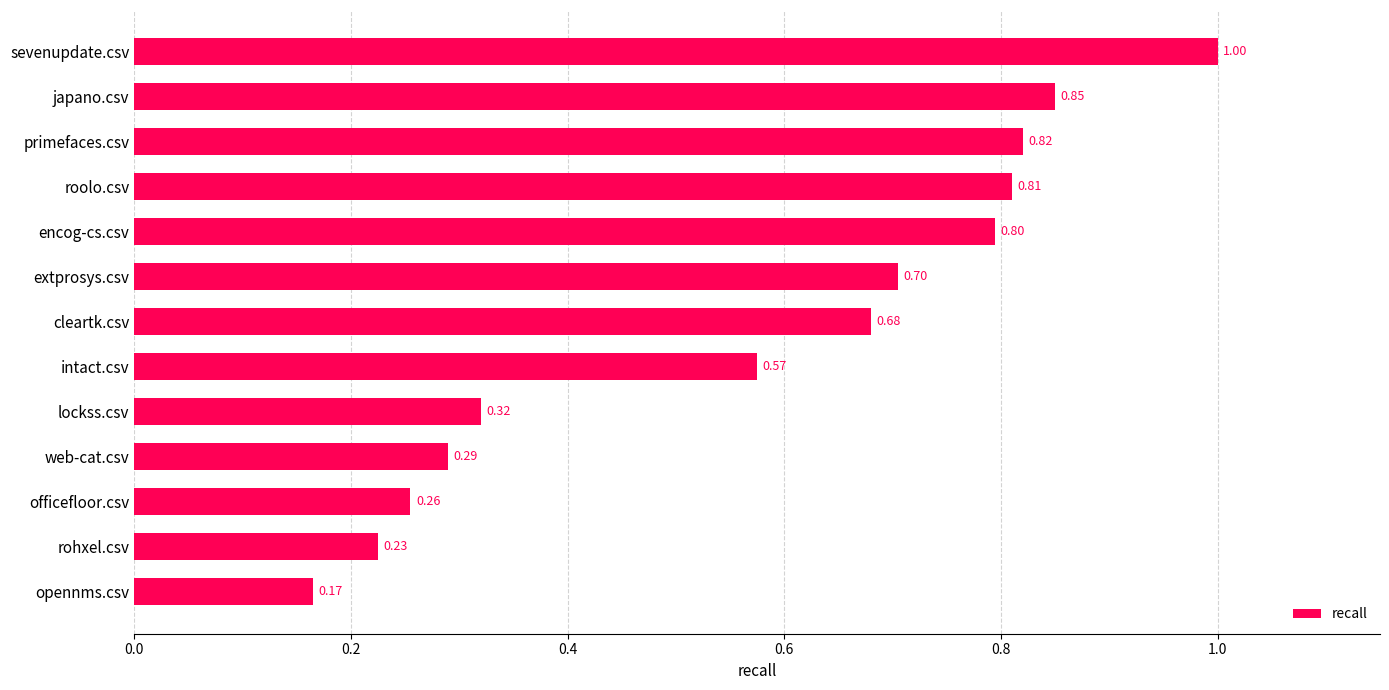

Rank the categories by value from lowest to highest.

opennms.csv, rohxel.csv, officefloor.csv, web-cat.csv, lockss.csv, intact.csv, cleartk.csv, extprosys.csv, encog-cs.csv, roolo.csv, primefaces.csv, japano.csv, sevenupdate.csv